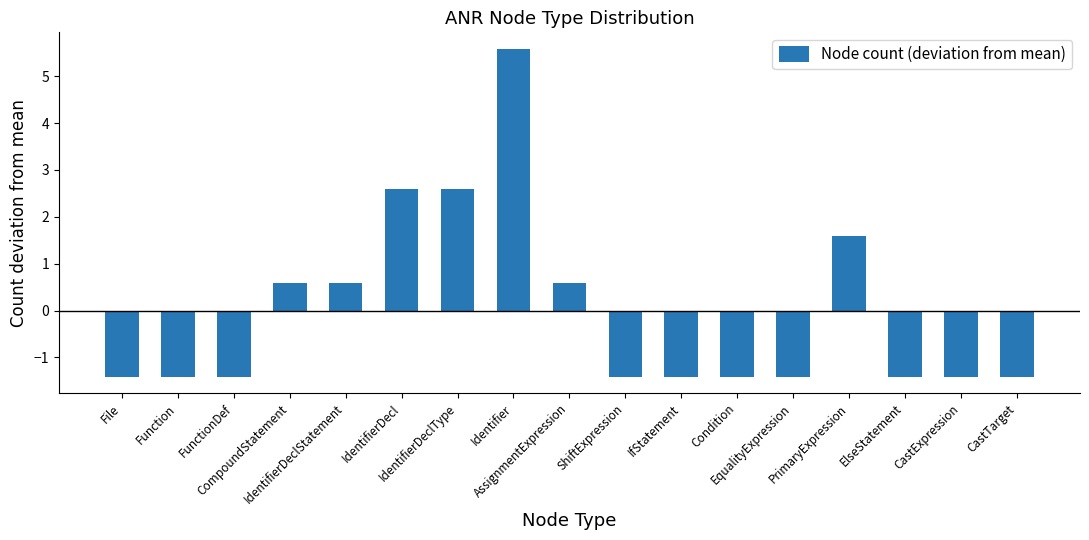

Is it true that the value at IdentifierDecl is 2.6?

True